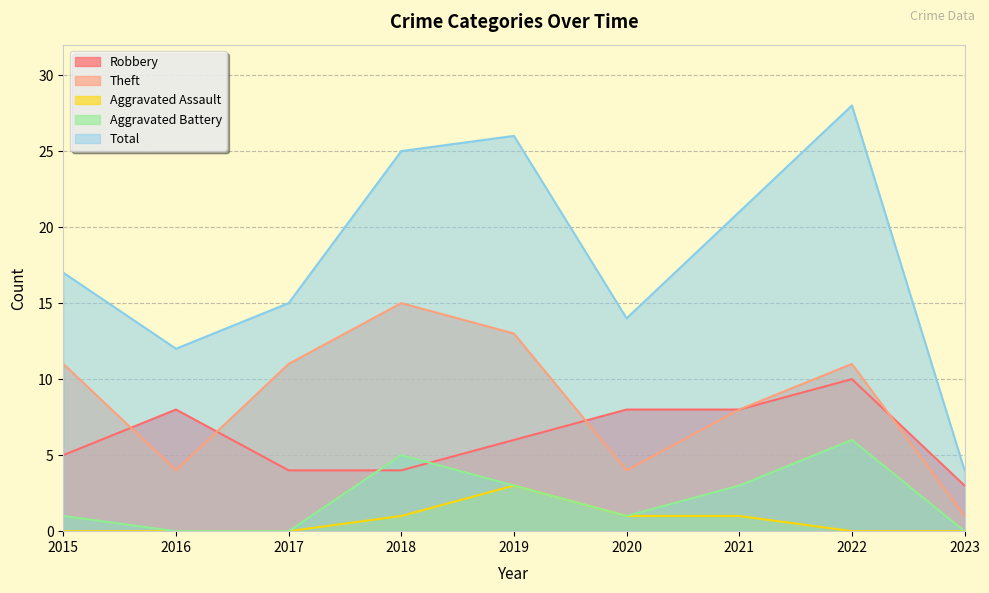

Is it true that Theft equals 13 at 2019?

True